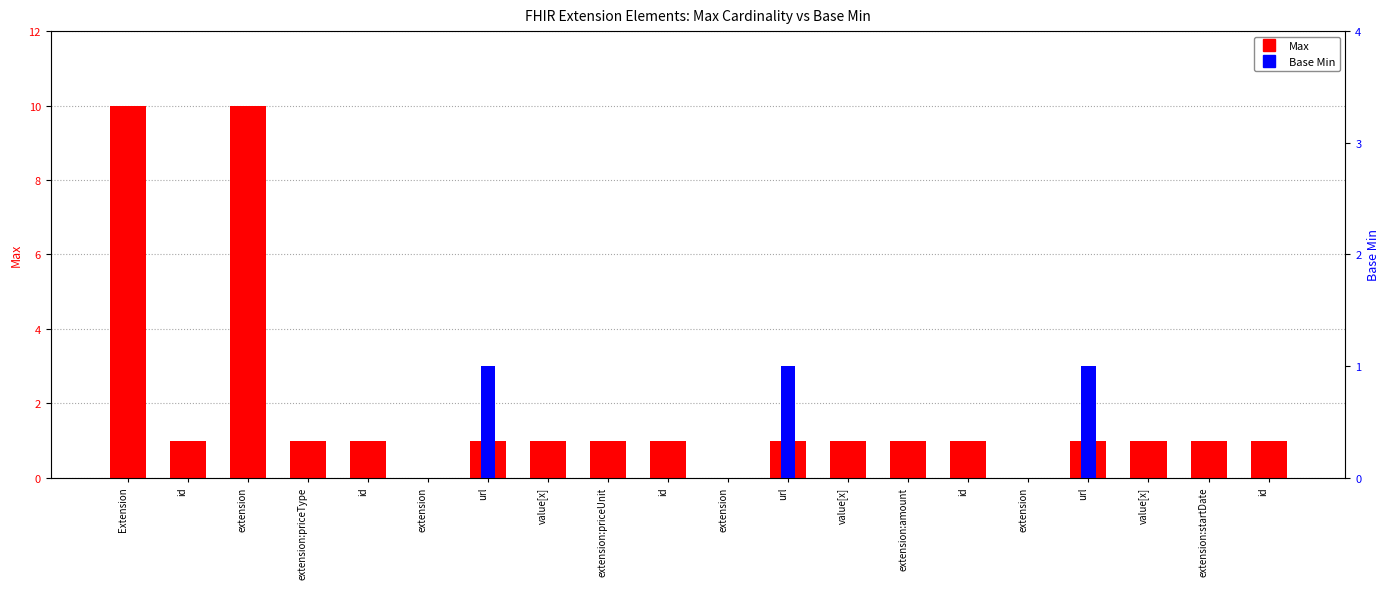

Rank the series by their average value, from lowest to highest.

Base Min, Max